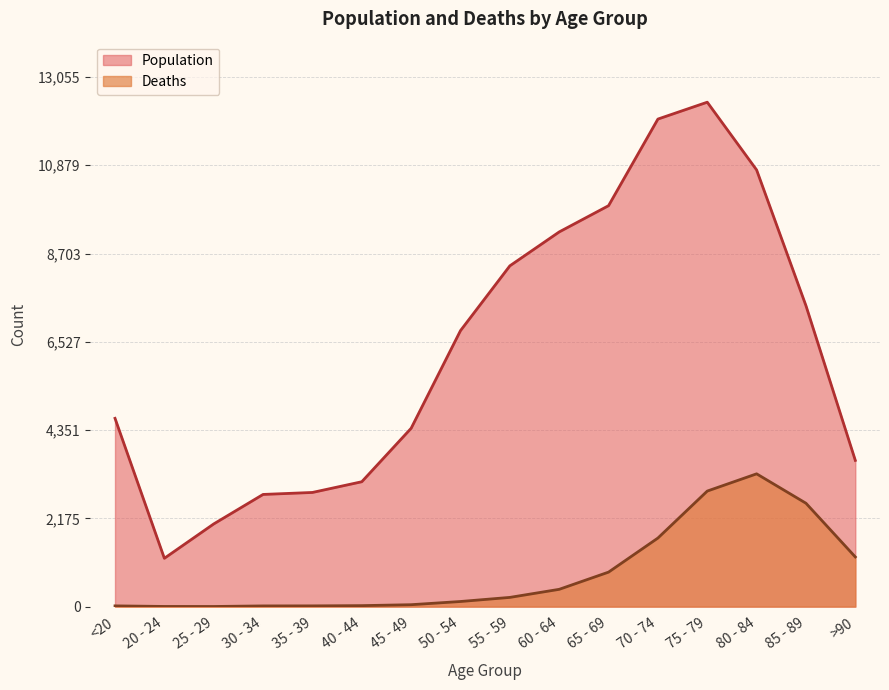

What is the sum of all Population values?

101482